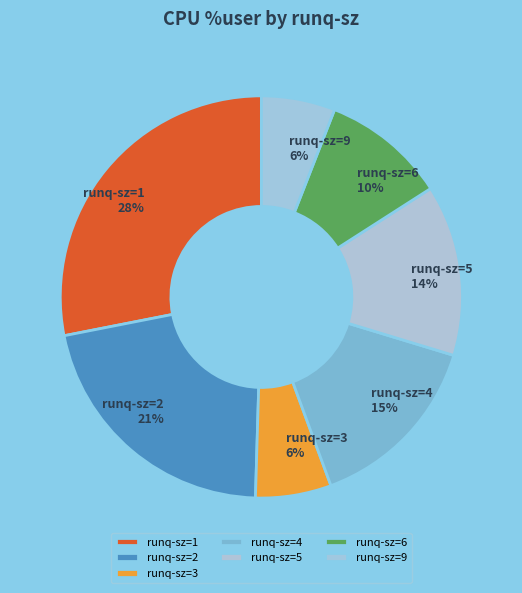

Count the number of slices in the pie.

7